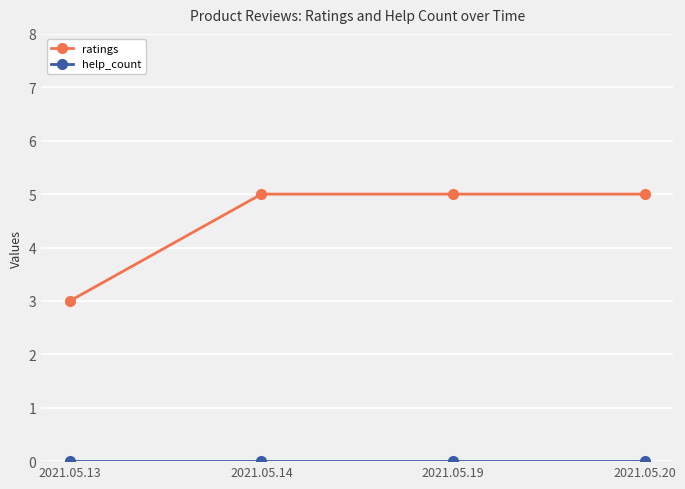

What is the value of the ratings point at the 1st from the left?

3